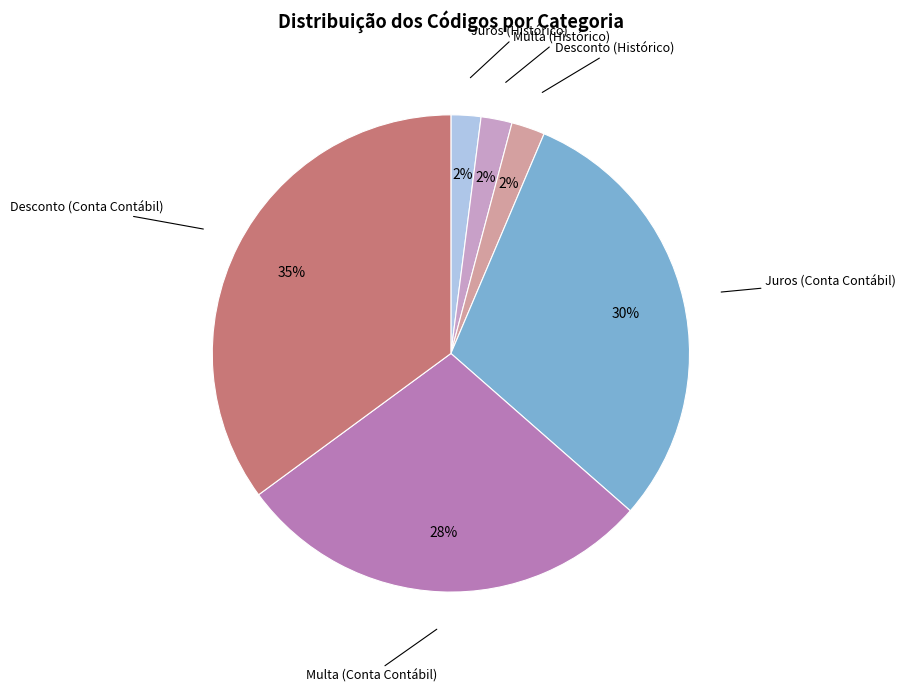

What is the largest slice in the pie chart?

Desconto (Conta Contábil)